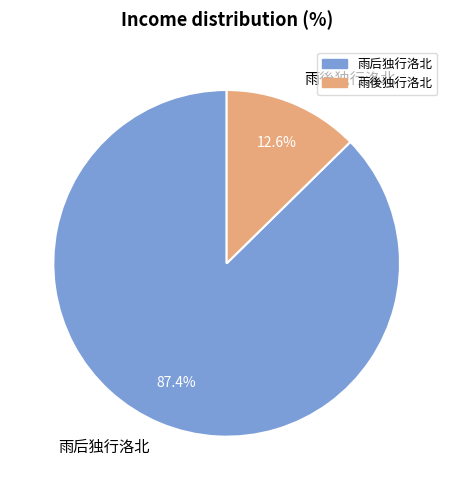

To the nearest percent, what portion does 雨後独行洛北 represent?

13%